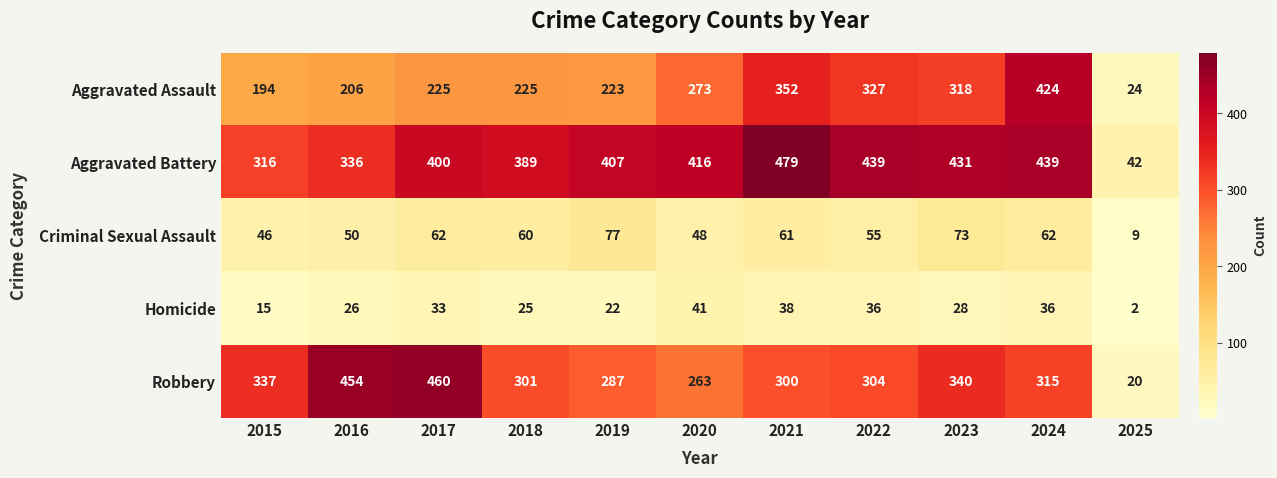

At 2019, list the series in order from smallest to largest.

Homicide, Criminal Sexual Assault, Aggravated Assault, Robbery, Aggravated Battery